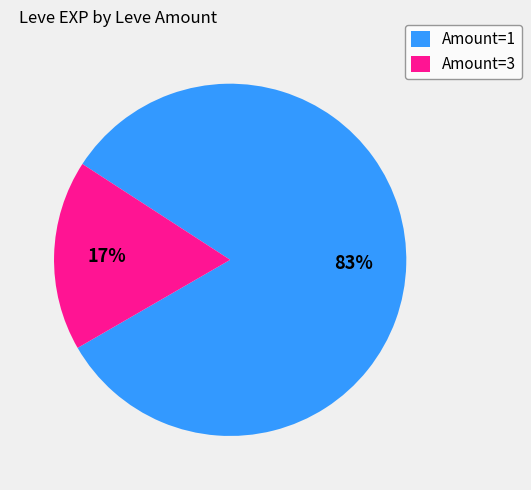

What is the majority slice?

Amount=1